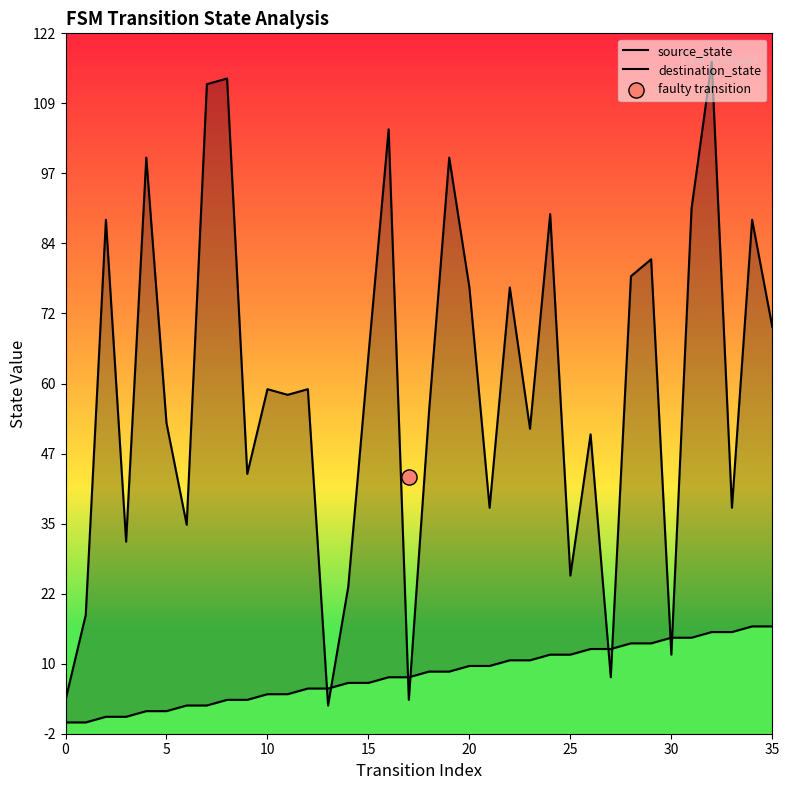

At how many categories does at least one series exceed 26?

28